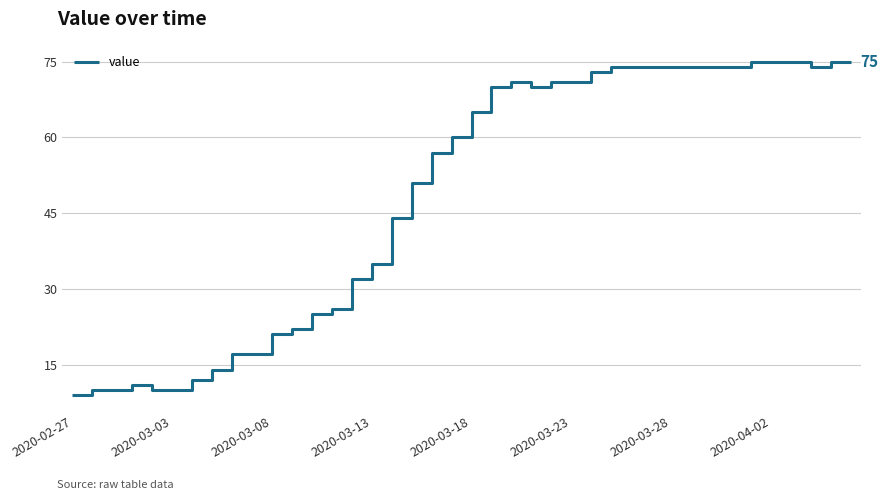

What is the difference between the maximum and minimum values?

66